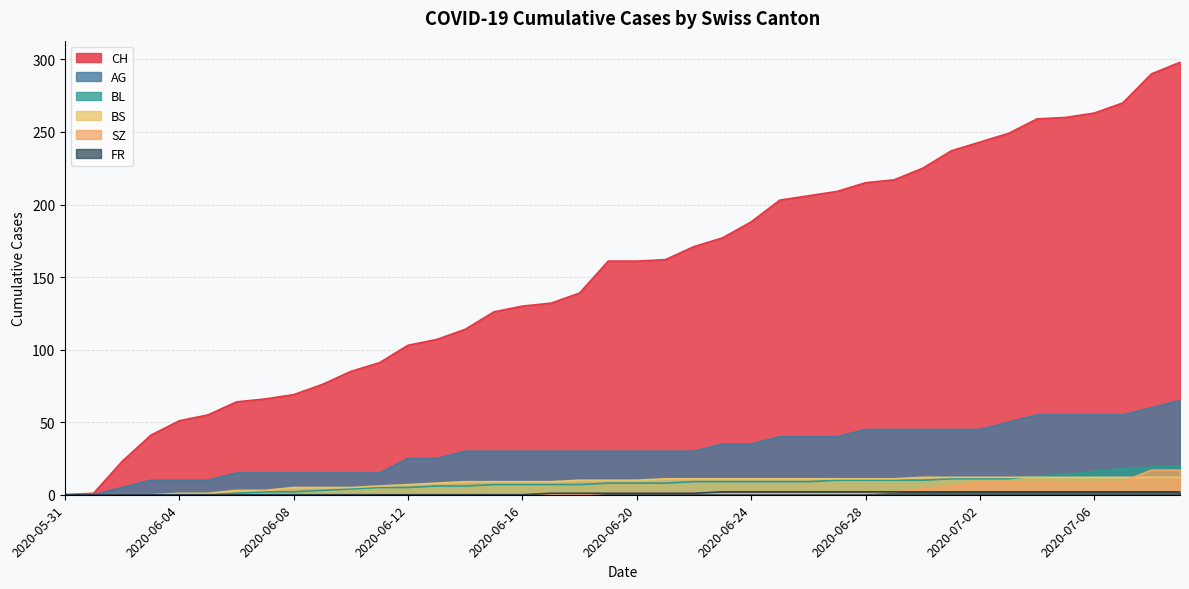

What is the difference between the maximum and second lowest values in the CH series?

297